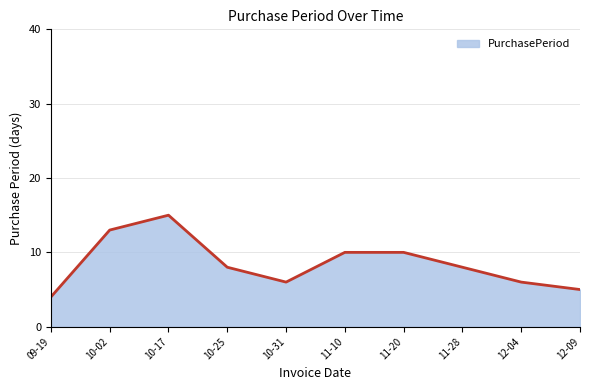

Is it true that the value at 09-19 is 4?

True